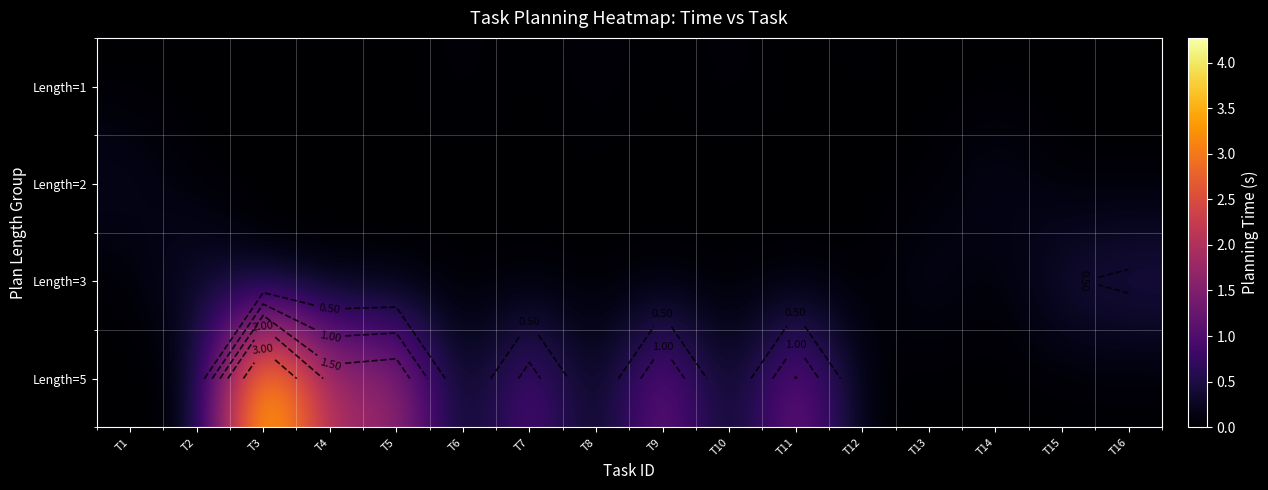

Which category has the lowest value in the Length=5 series?

T1